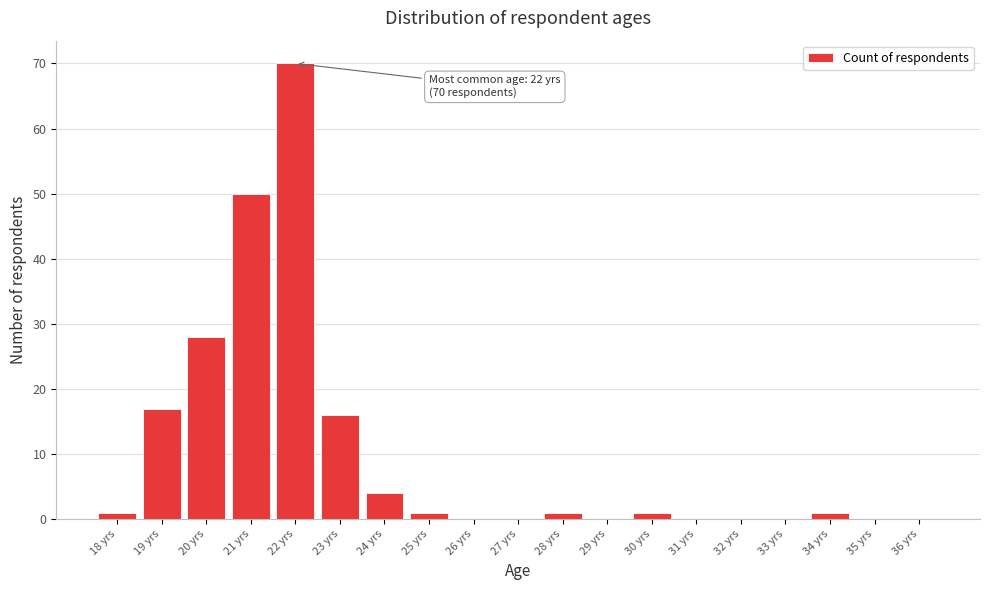

Reading left to right, extract all data points from this chart.

18 yrs=1	19 yrs=17	20 yrs=28	21 yrs=50	22 yrs=70	23 yrs=16	24 yrs=4	25 yrs=1	26 yrs=0	27 yrs=0	28 yrs=1	29 yrs=0	30 yrs=1	31 yrs=0	32 yrs=0	33 yrs=0	34 yrs=1	35 yrs=0	36 yrs=0